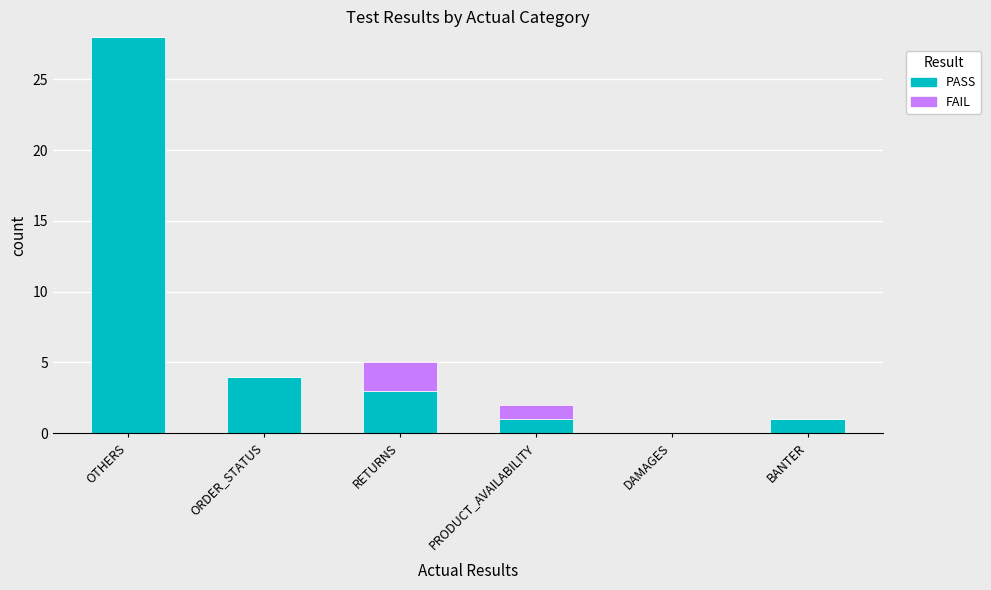

At which label is PASS closest to 14?

ORDER_STATUS